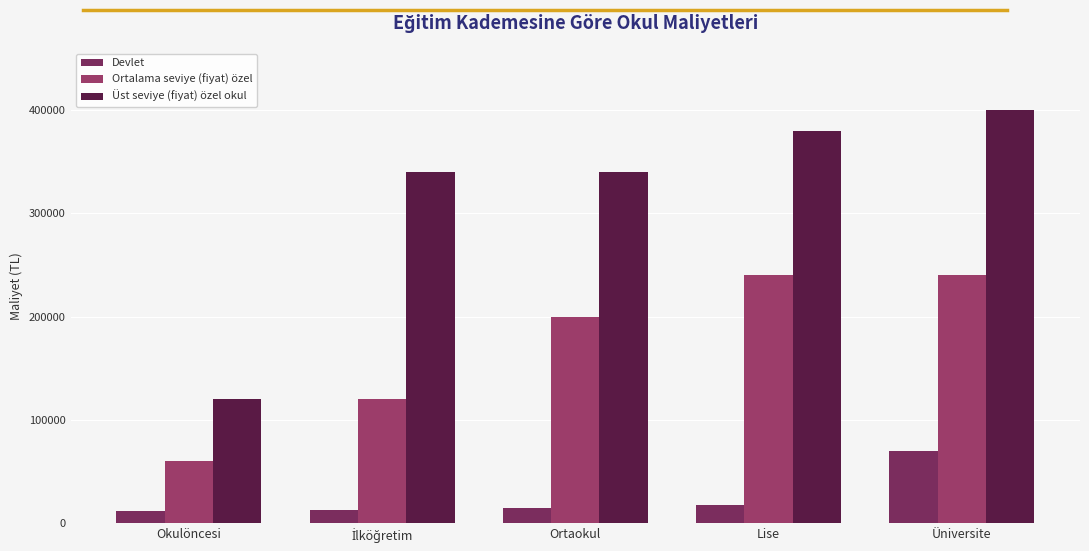

Which series has the largest range (max minus min)?

Üst seviye (fiyat) özel okul